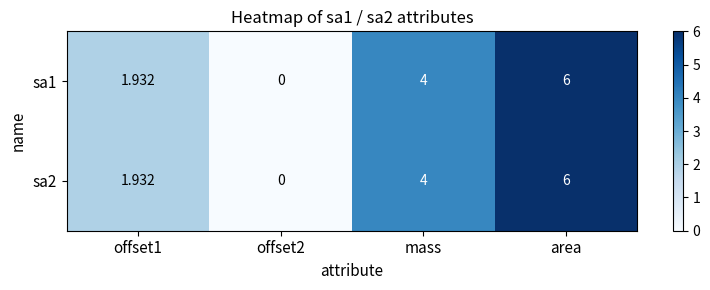

At which category does the chart reach its peak across all series?

area